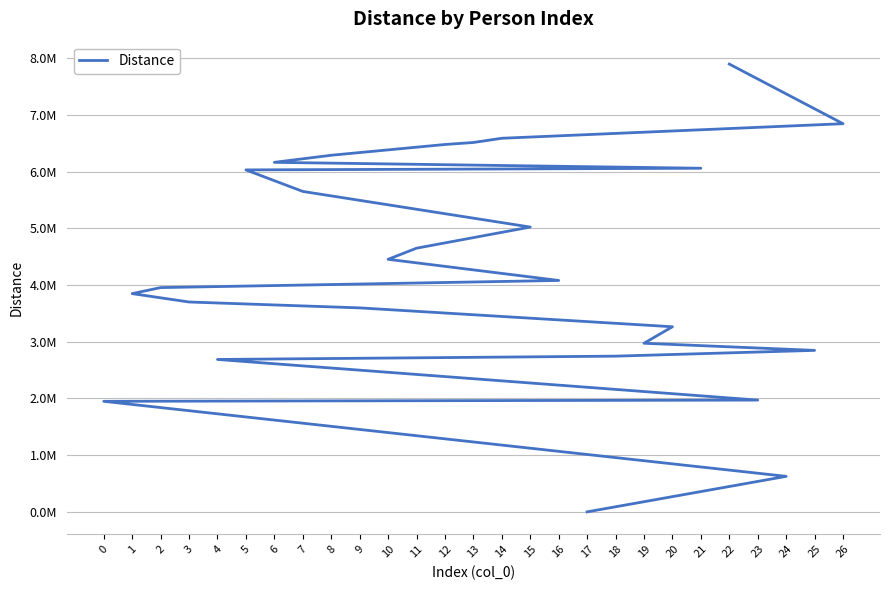

What is the average value?

4330005.1